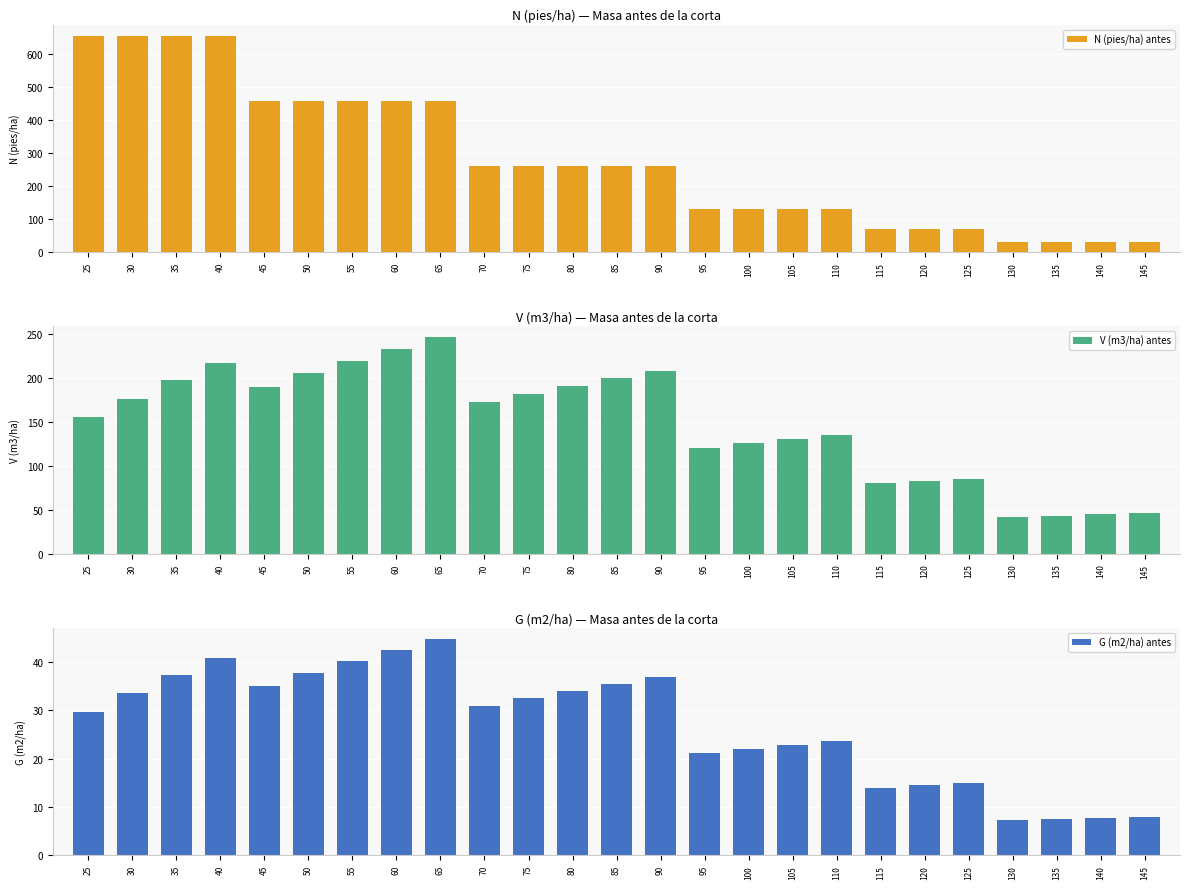

How many data points does each series have?

25